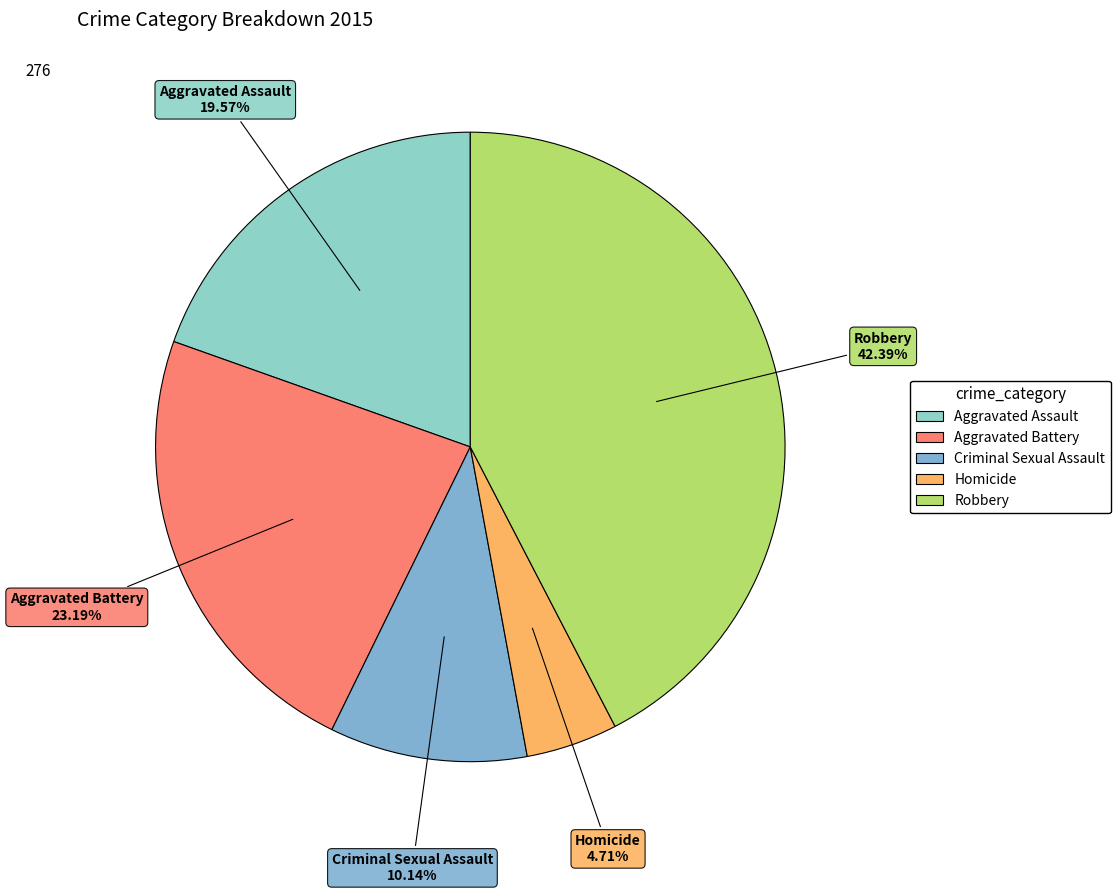

Is the sum of Homicide and Robbery greater than half?

No